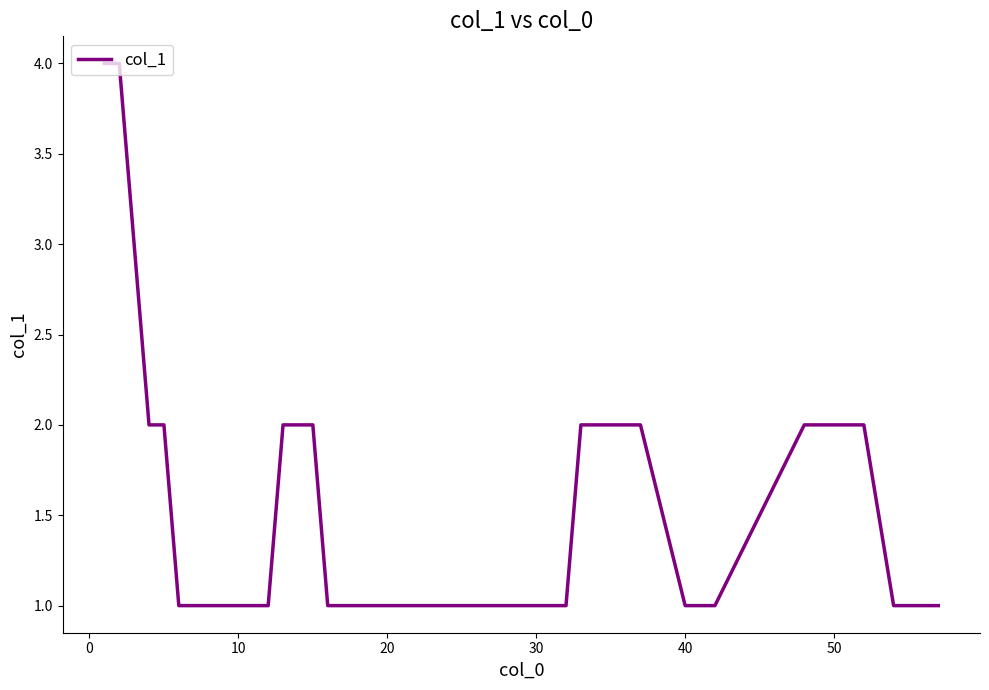

What is the difference between the maximum and minimum values?

3